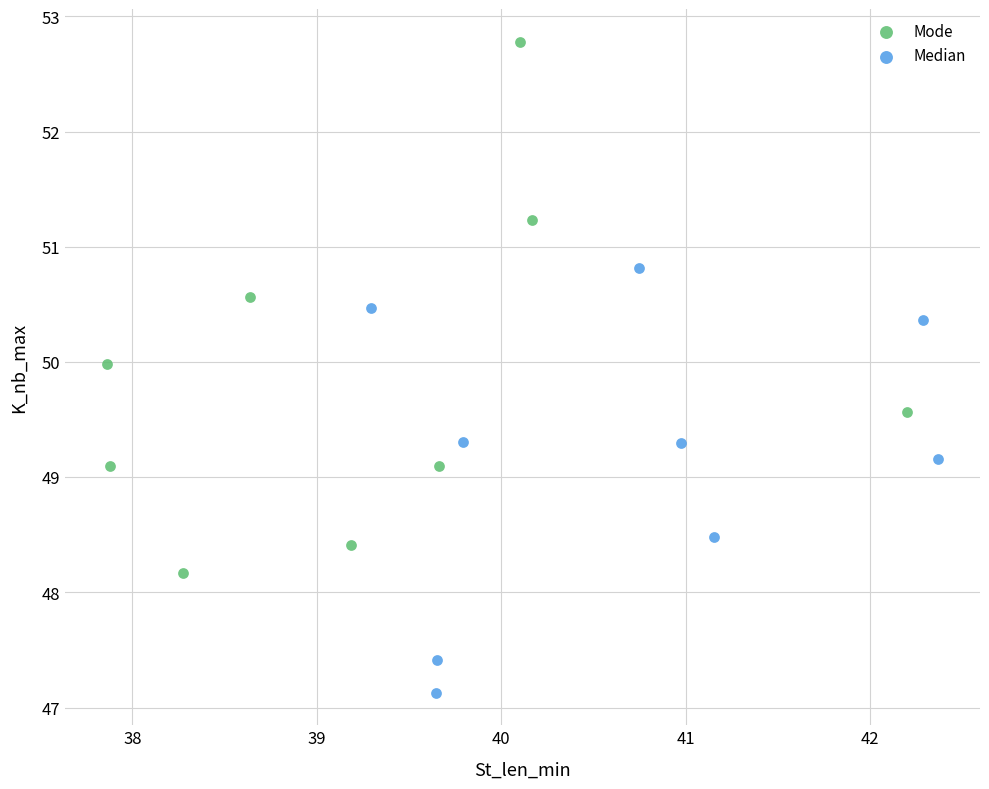

Which series has the largest Y range (max minus min)?

Mode